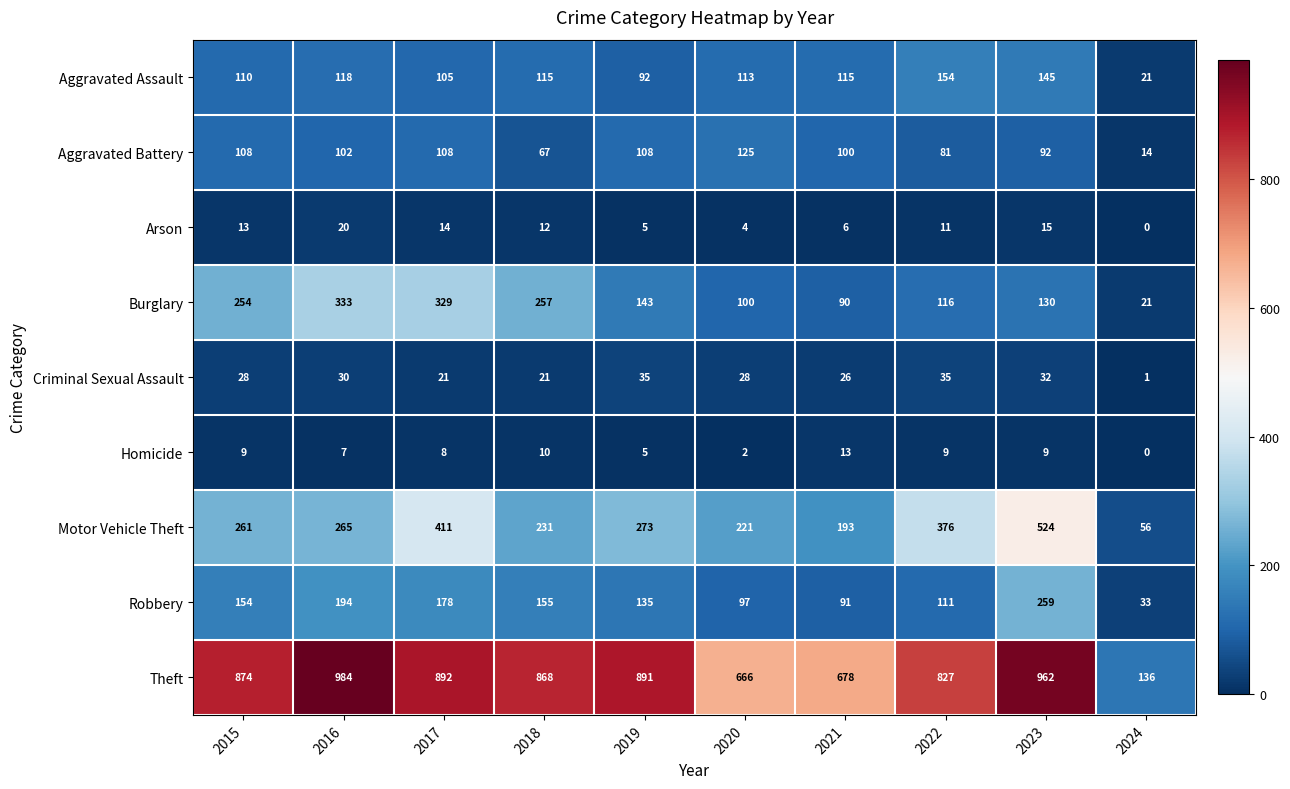

What is the difference between the maximum and second lowest values in the Robbery series?

168